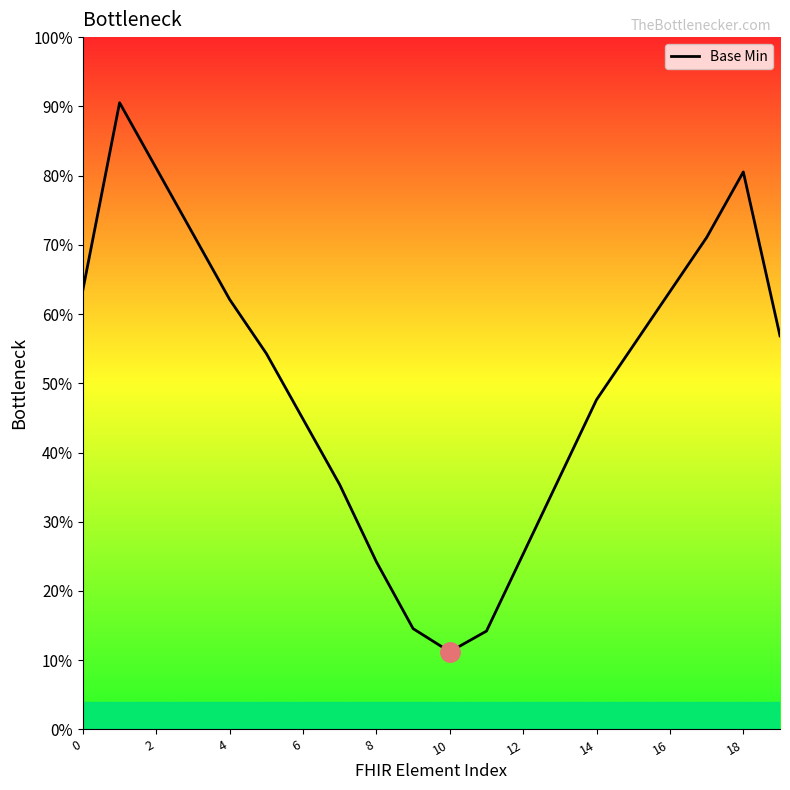

How many lines are shown in the chart?

1